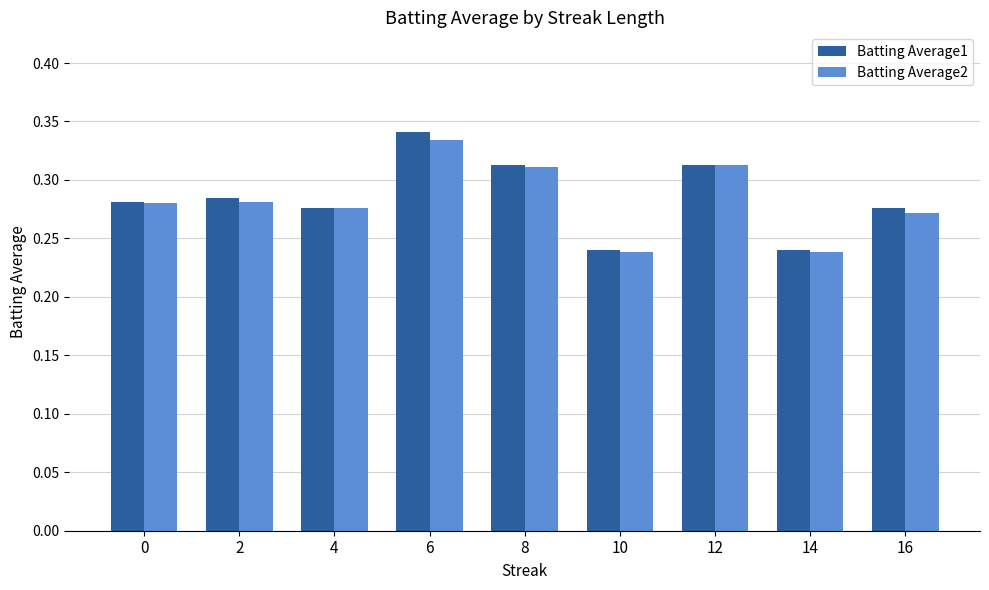

How many Batting Average1 values are between 0 and 1?

9